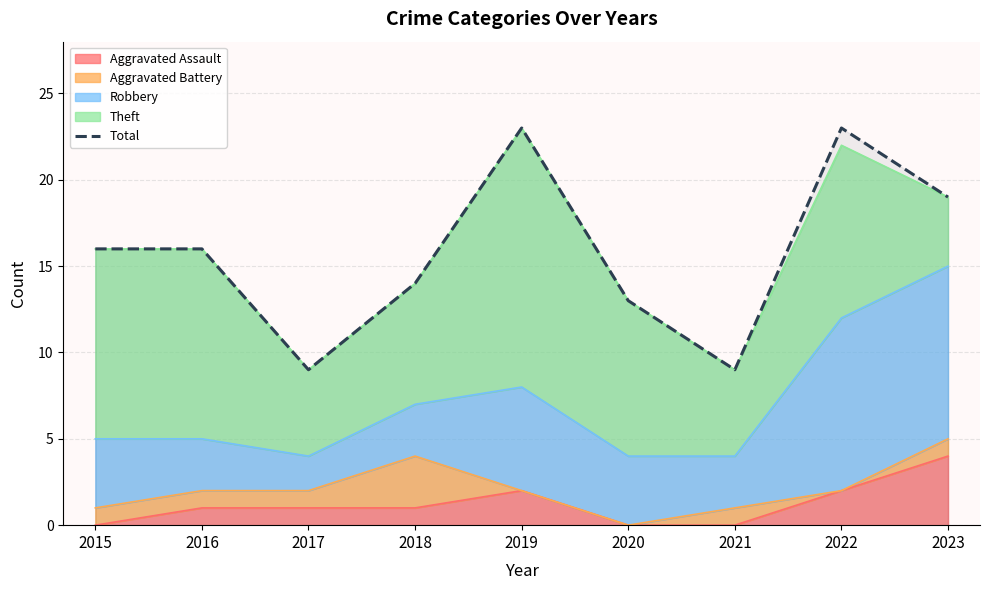

The chart shows a value of 26 at 2015. True or false?

False